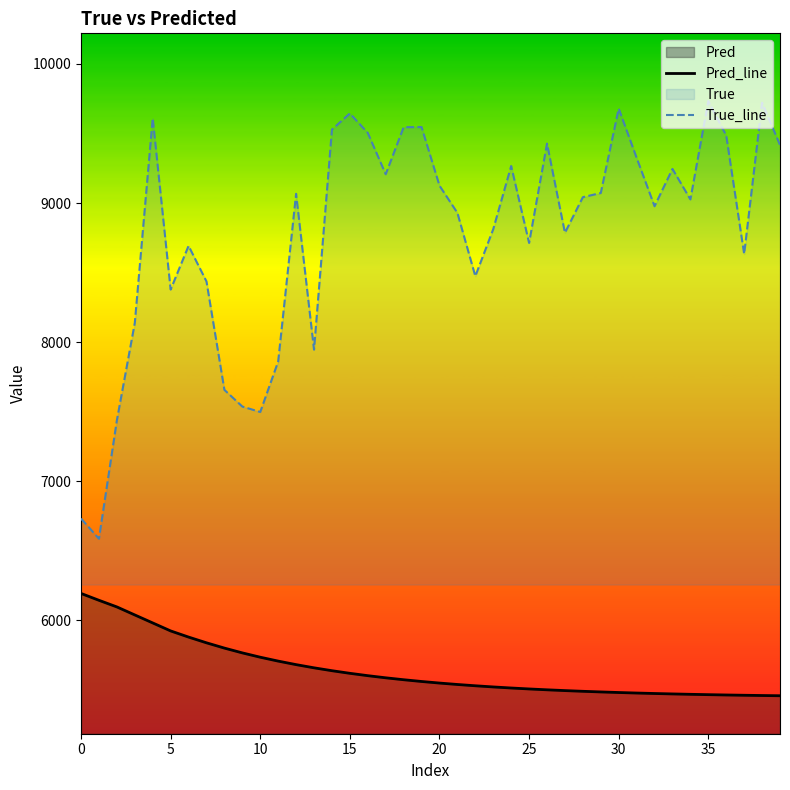

How many values in the True_line series are below 9042?

20